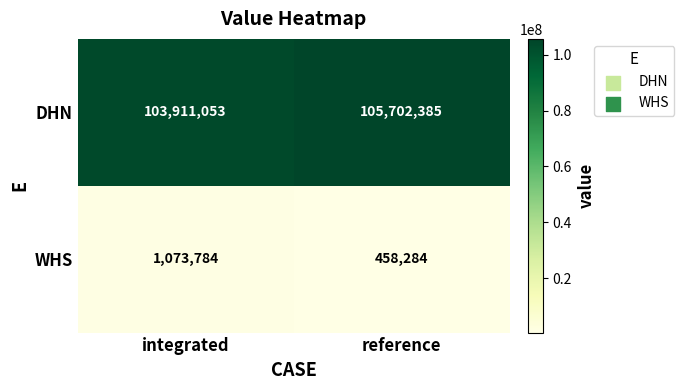

What is the difference between the DHN values at reference and integrated?

1791332